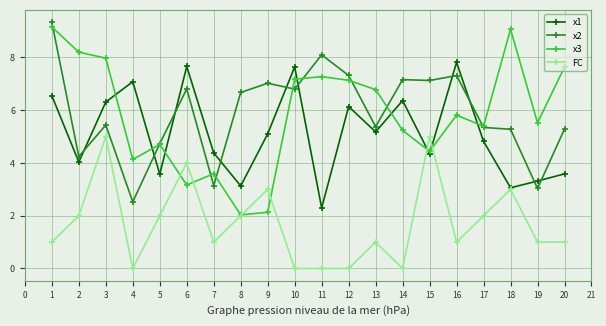

Where is the first local maximum for FC?

3